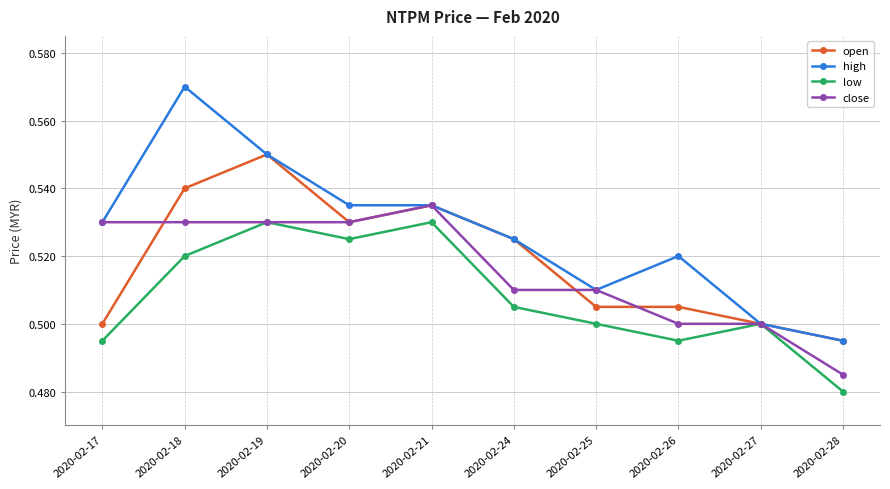

At how many categories does at least one series exceed 0?

10